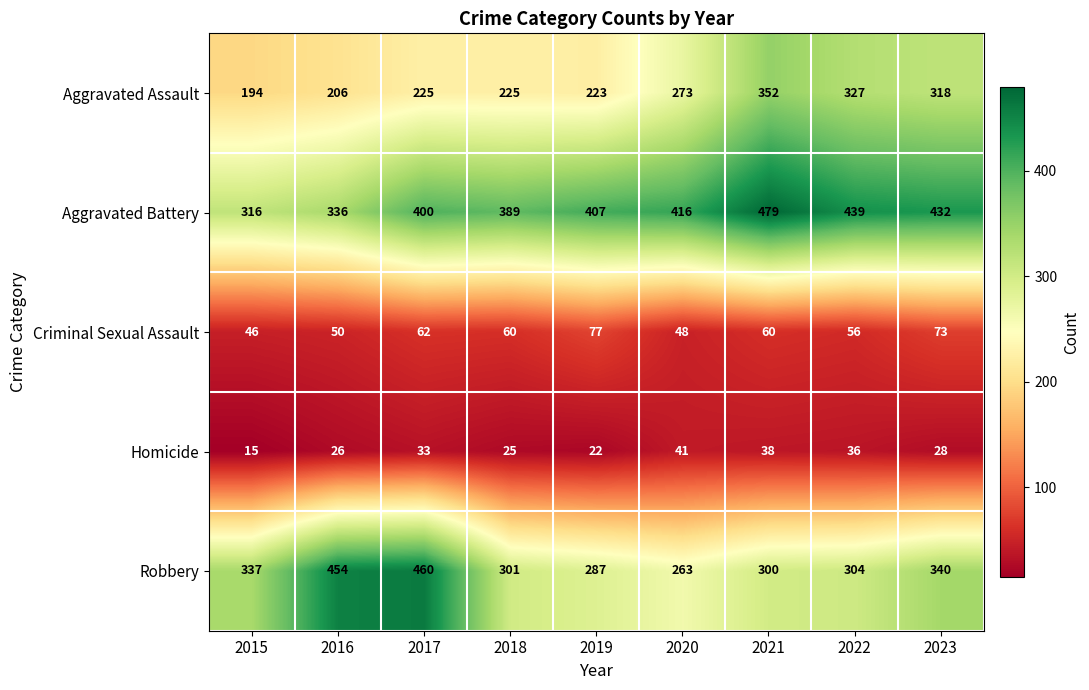

The Criminal Sexual Assault series shows 29 at 2021. True or false?

False